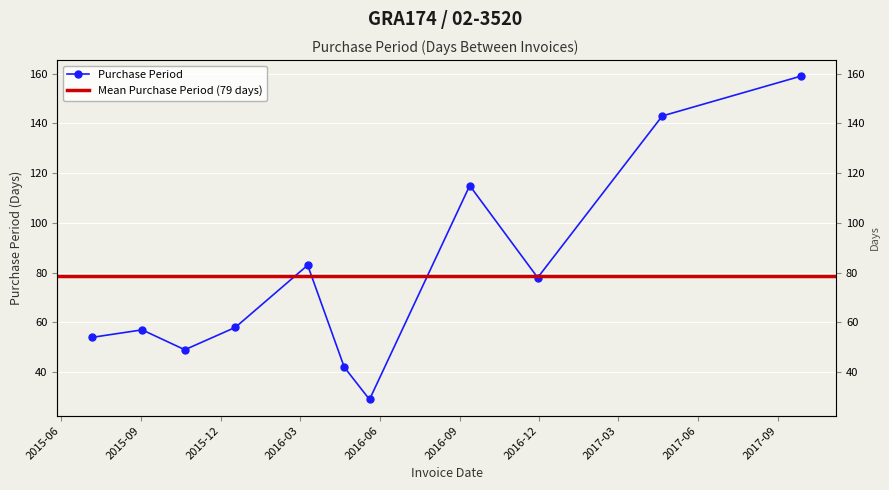

What is the label of the 4th point from the left?

2015-12-18